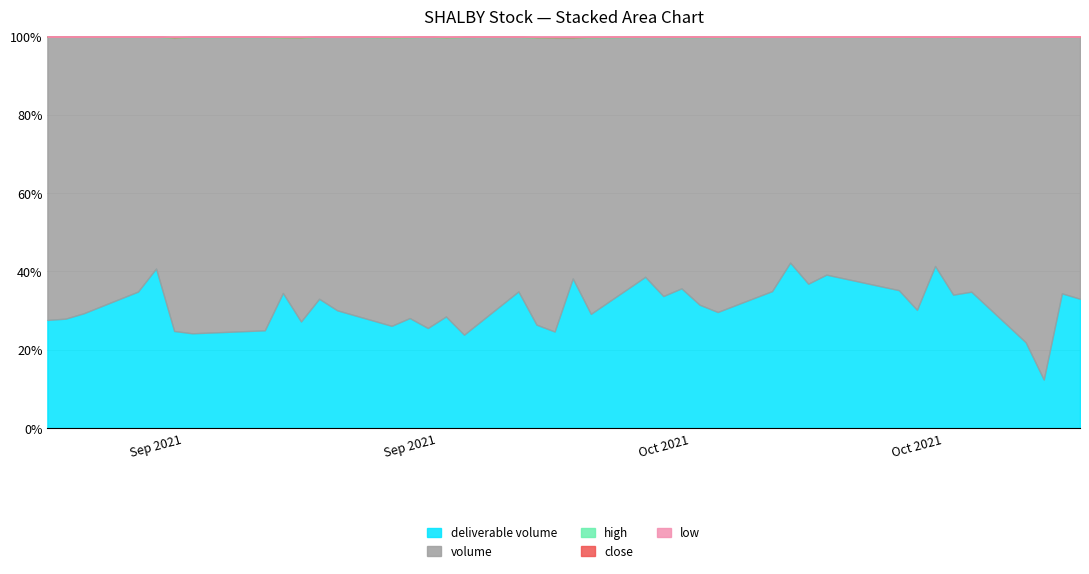

Is it true that high equals 172.1 at 2021-10-14?

True